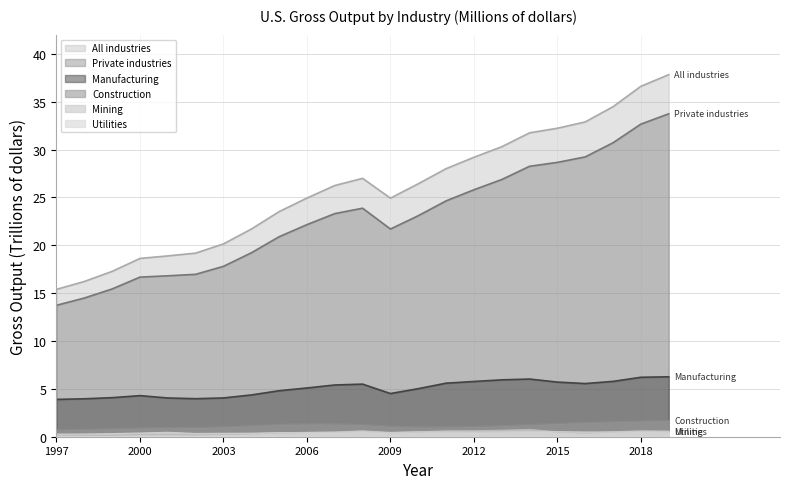

True or false: Private industries and Construction cross at least once.

False